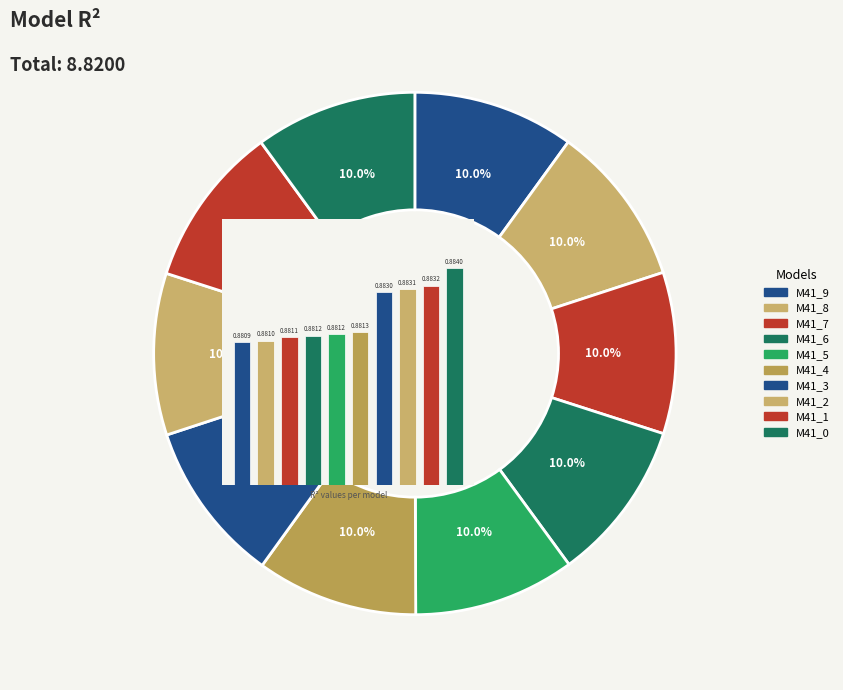

Rank the categories by value from highest to lowest.

9, 8, 7, 6, 5, 4, 3, 2, 1, 0